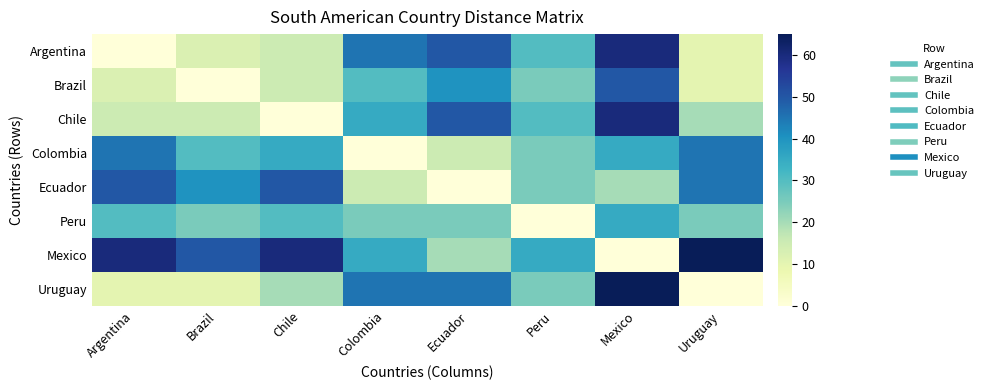

Rank the series at Mexico from lowest to highest value.

Mexico, Ecuador, Colombia, Peru, Brazil, Argentina, Chile, Uruguay